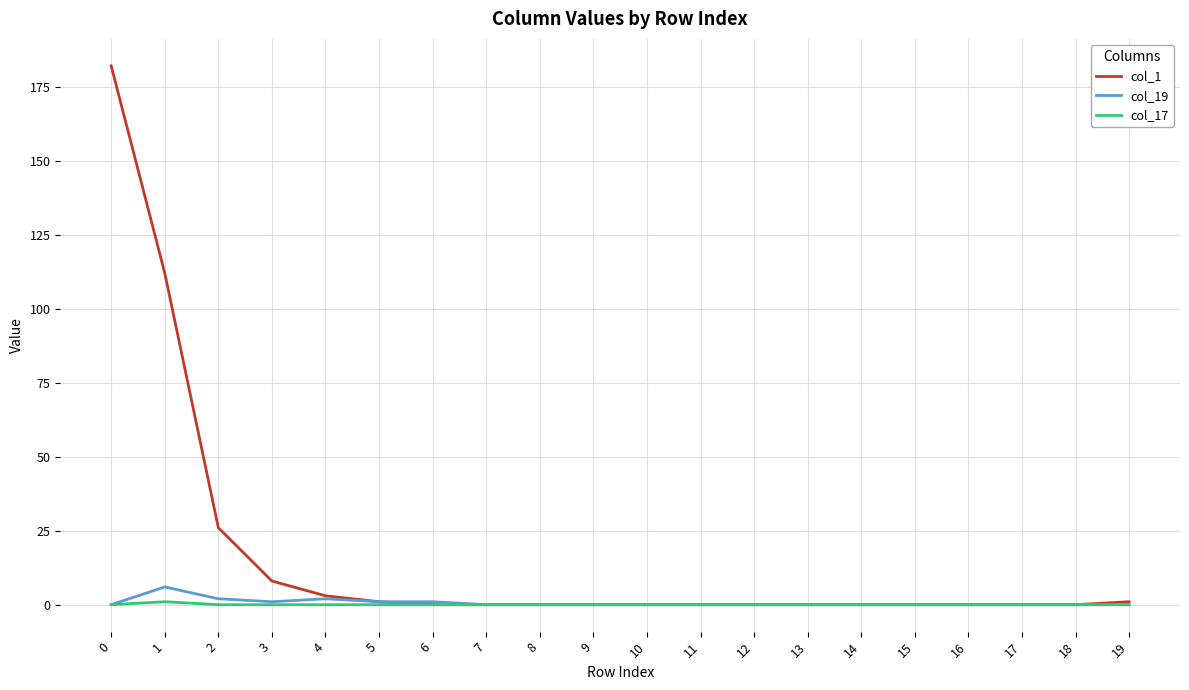

True or false: col_1 has a value of 82 at 6.

False